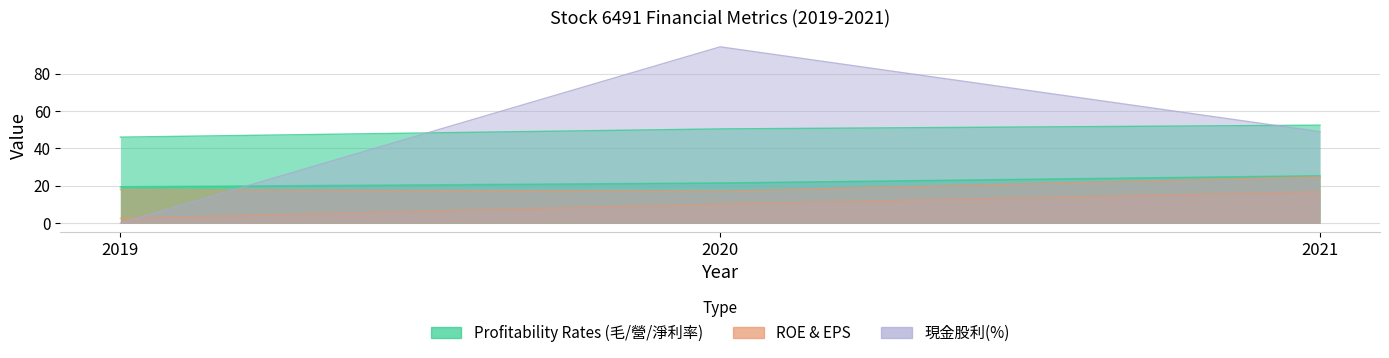

At which category is the sum across all series the highest?

2020